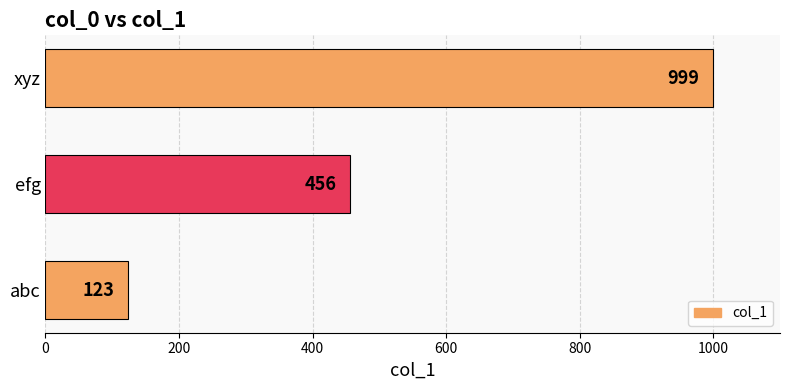

Reading bottom to top, what are all the values shown in this chart?

123	456	999